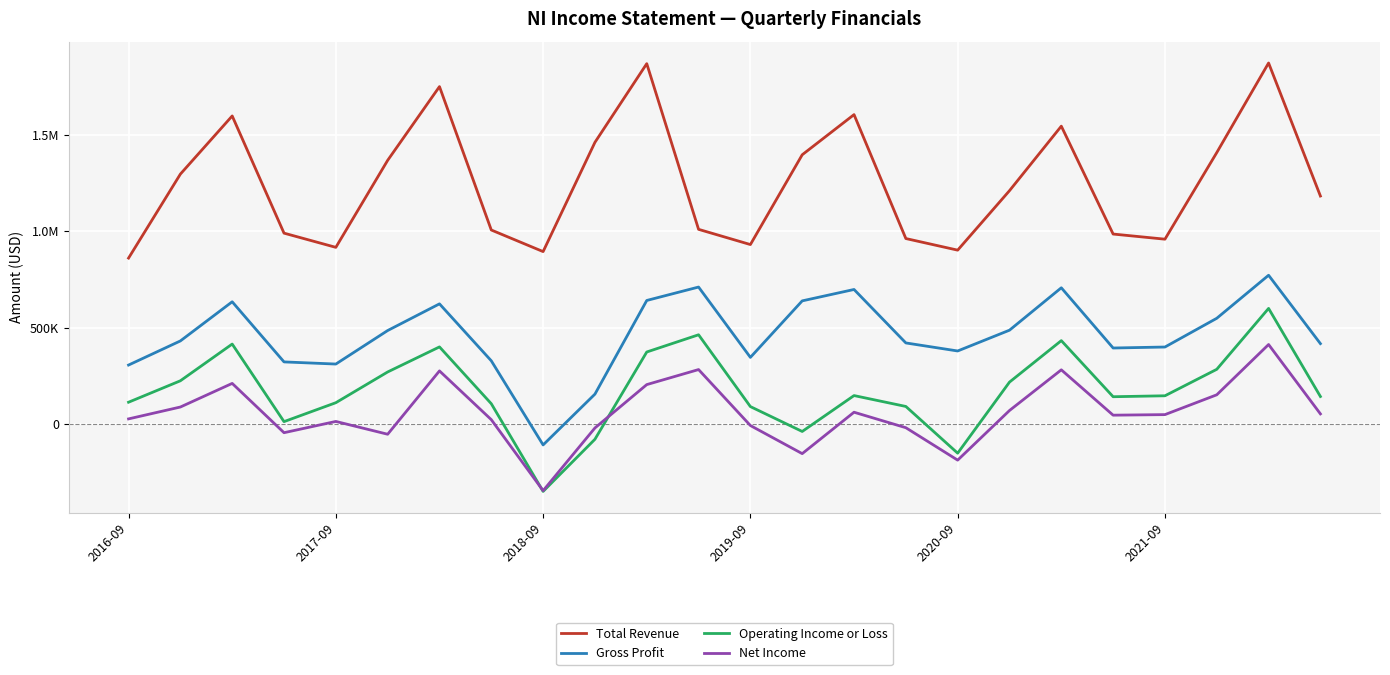

Does the chart display data point markers on the line(s)?

No